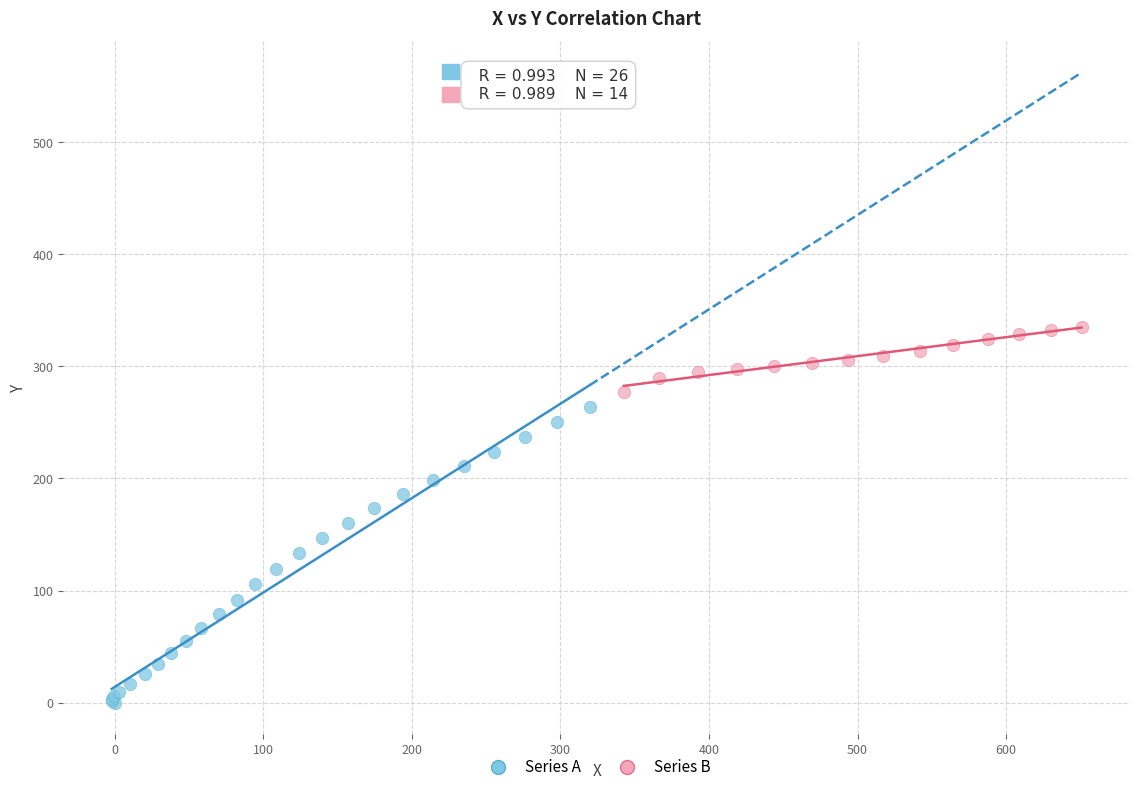

Which series reaches the minimum Y coordinate?

Series A